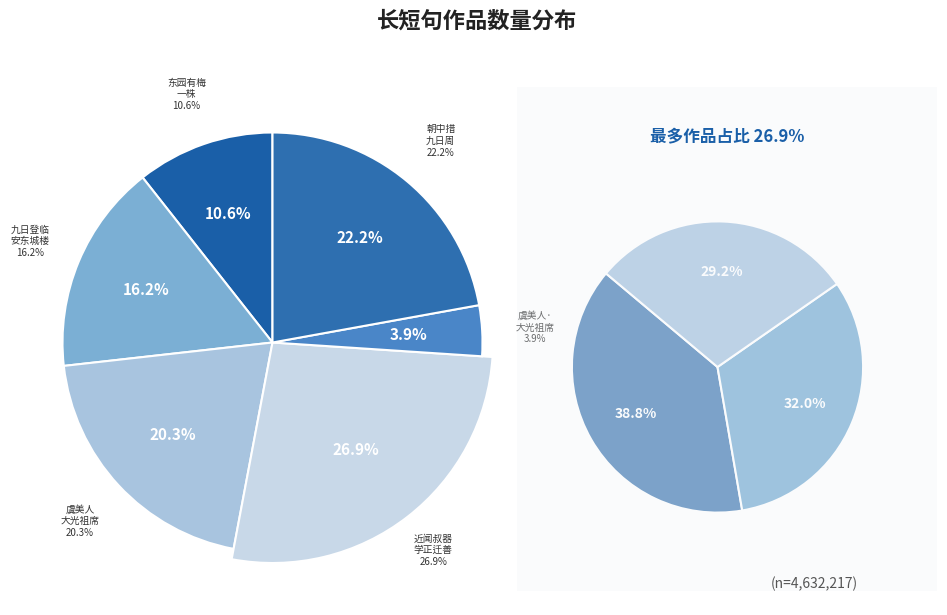

What percentage is the 朝中措 九日周国正席间赋长短句 slice, to the nearest percent?

22%